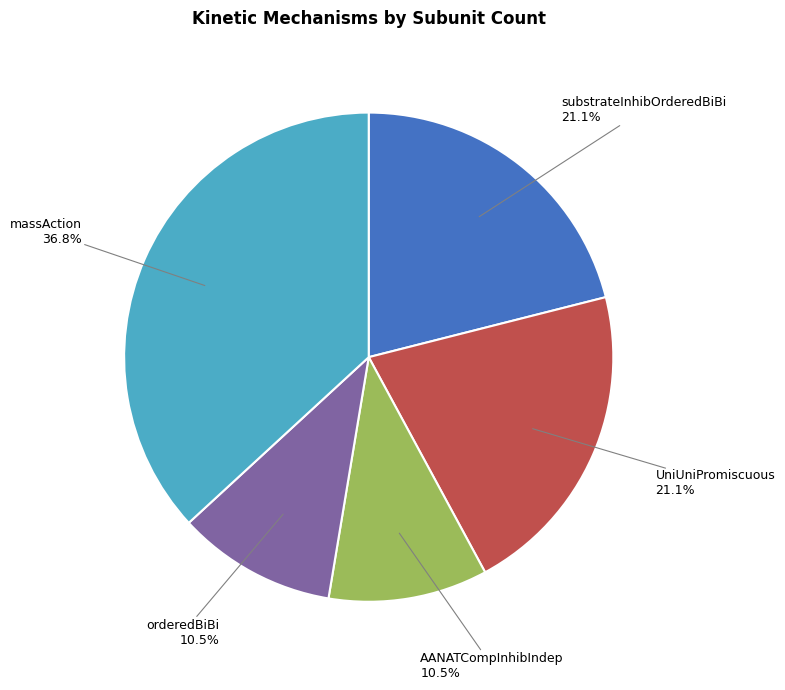

Is there any slice that represents more than half of the pie?

No